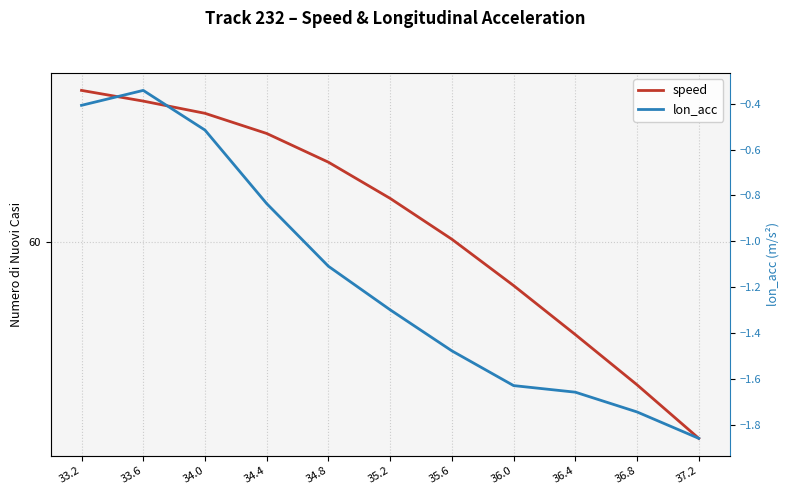

Is the value of speed at 33.6 greater than the value of lon_acc at 35.6?

Yes